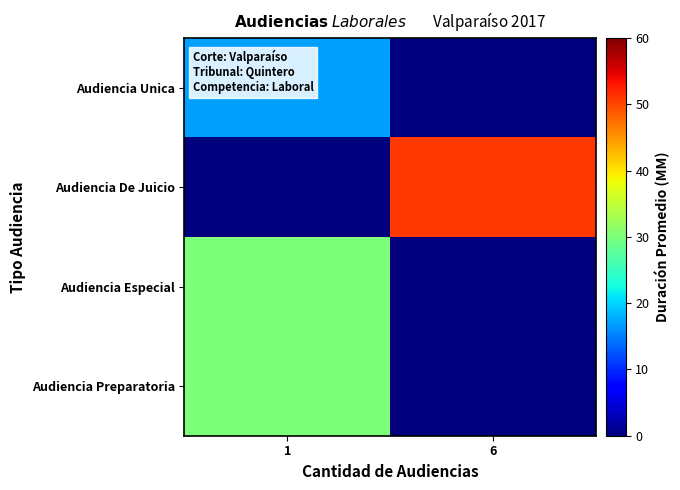

Which series has the widest spread of values?

Audiencia De Juicio